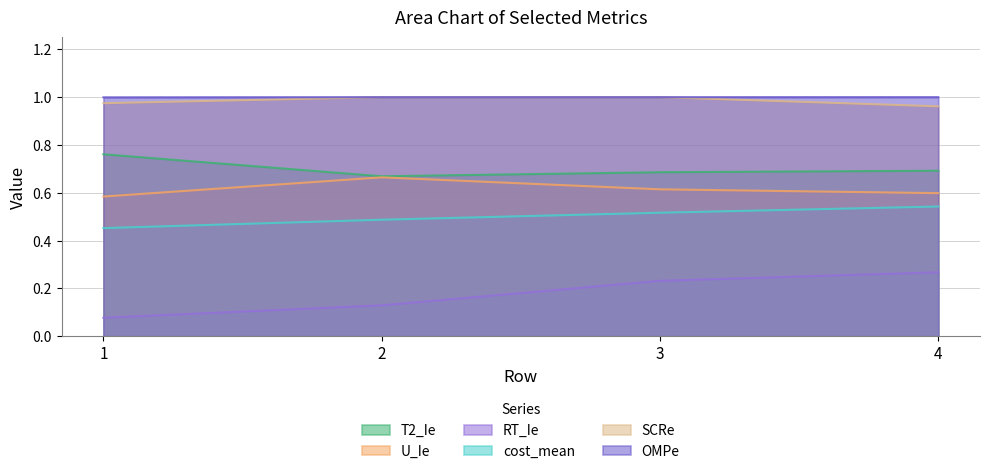

What is the sum of all cost_mean values?

2.0